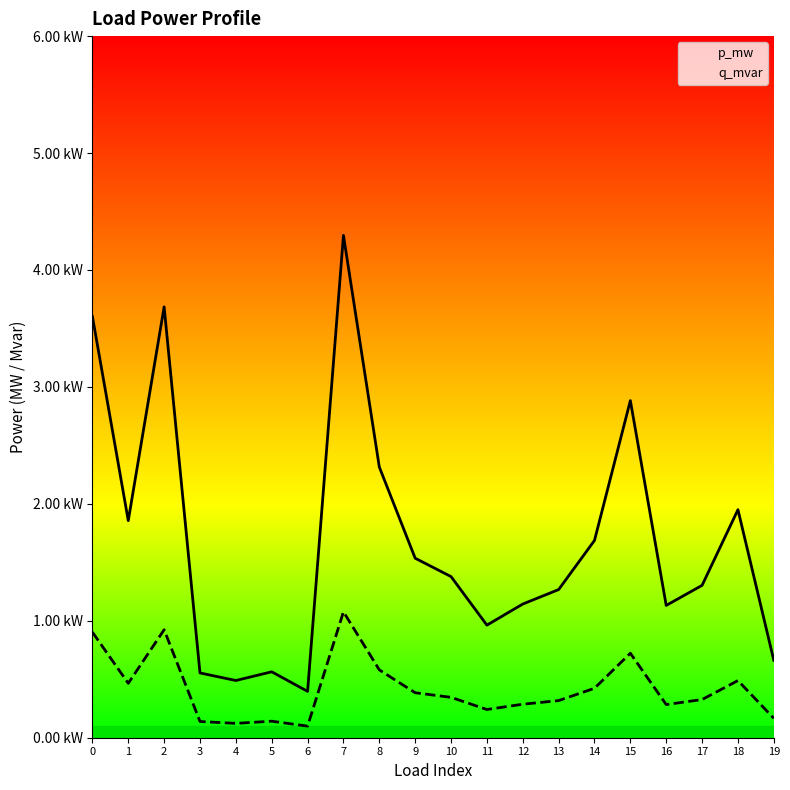

True or false: q_mvar and p_mw intersect in this chart.

False